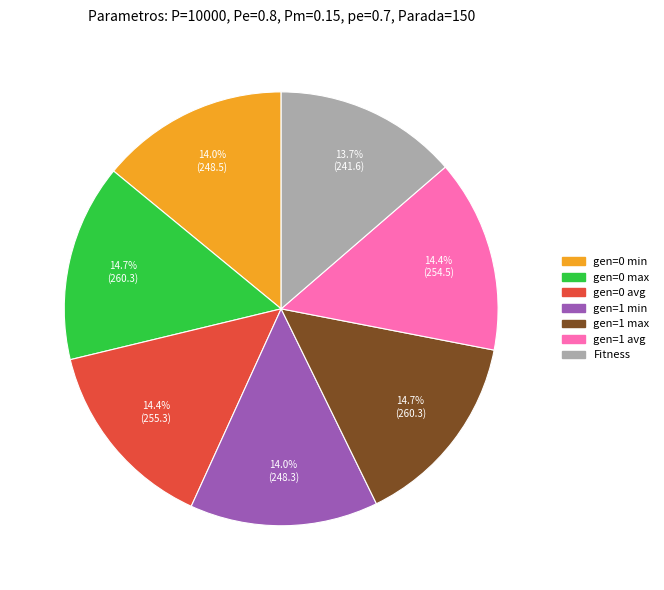

What is the ratio of the value at gen=1 min to the value at gen=0 avg?

1.0